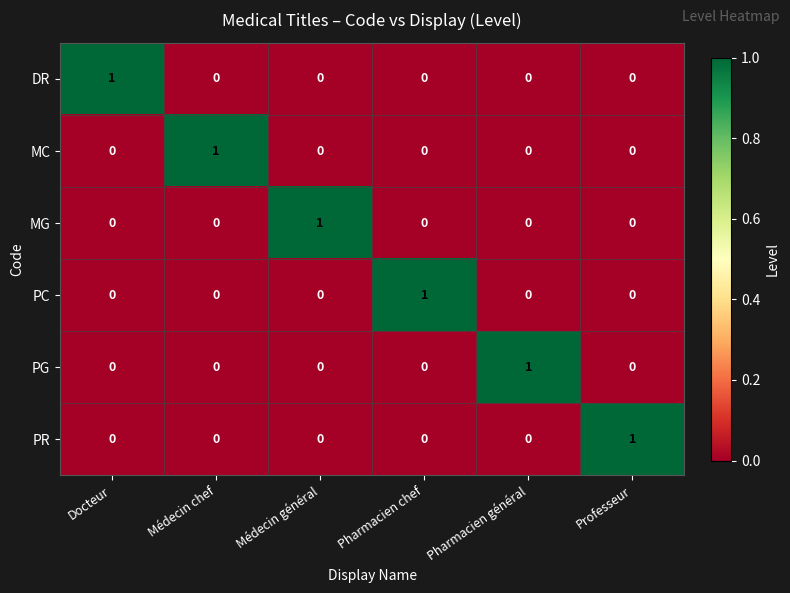

Is it true that MC equals 1 at Médecin chef?

True